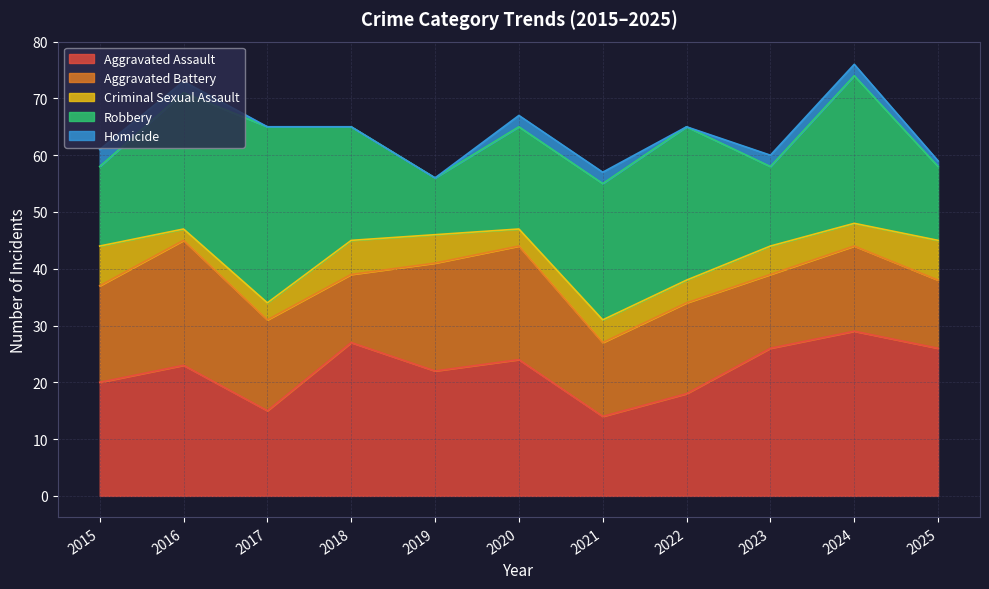

Which series has the largest total across all categories?

Aggravated Assault